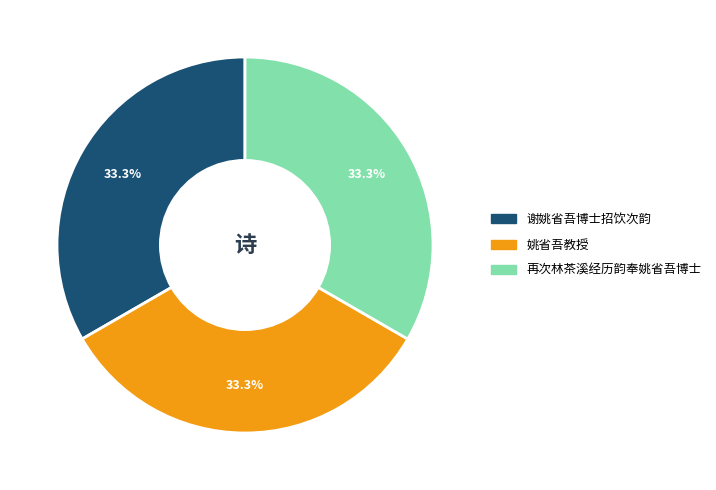

Is there any slice that represents more than half of the pie?

No